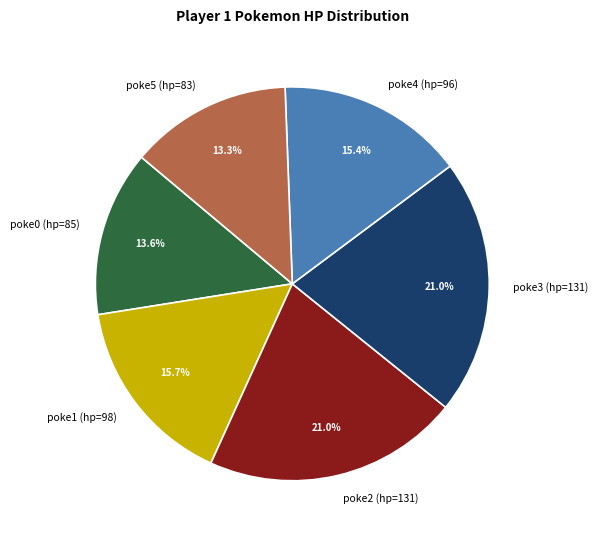

Do poke4 (hp=96) and poke5 (hp=83) together represent more than half of the pie?

No